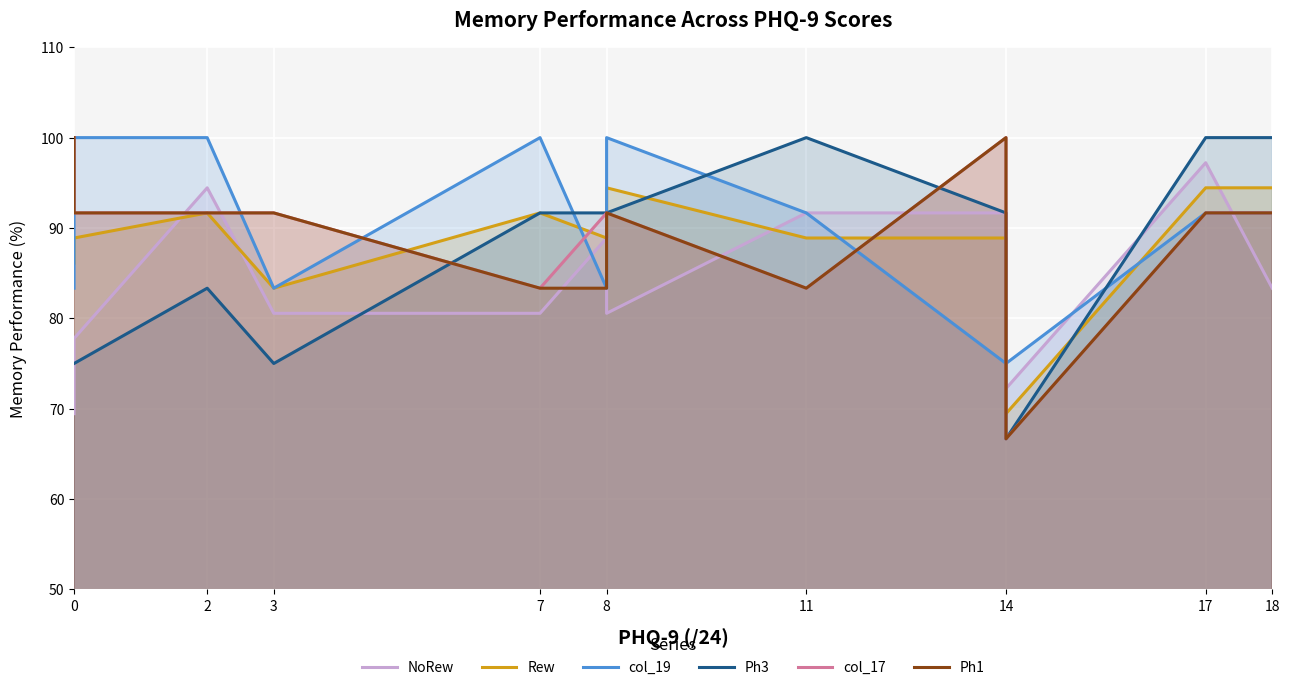

The col_17 series shows 162.6 at 3. True or false?

False